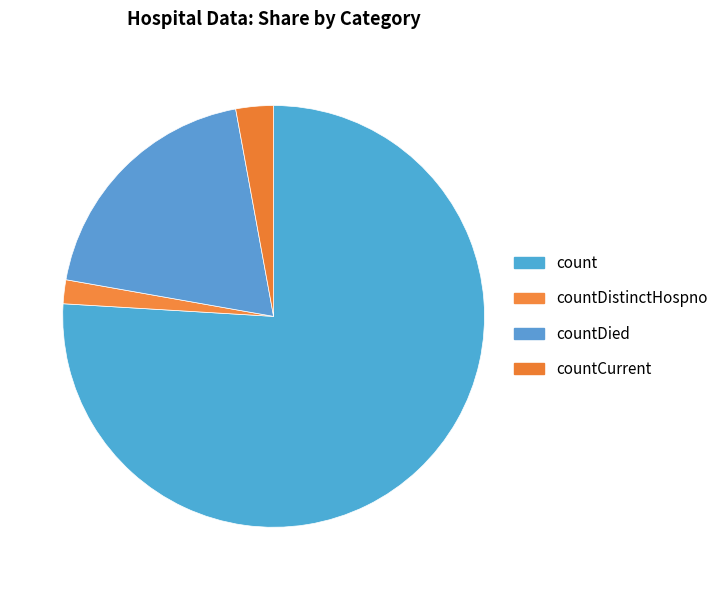

True or false: countDied accounts for 19% of the total.

True